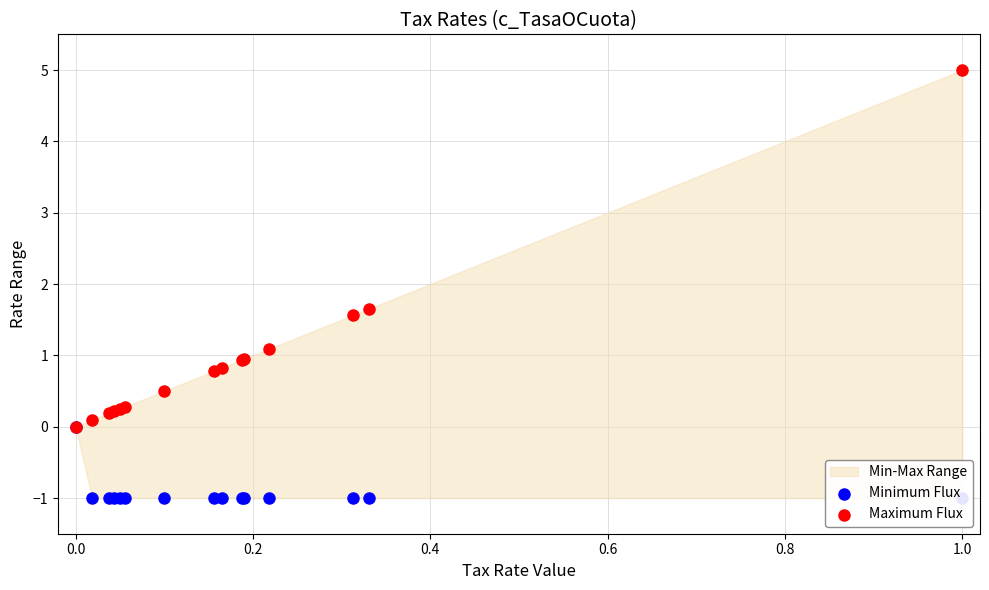

Which series has the largest Y range (max minus min)?

Maximum Flux